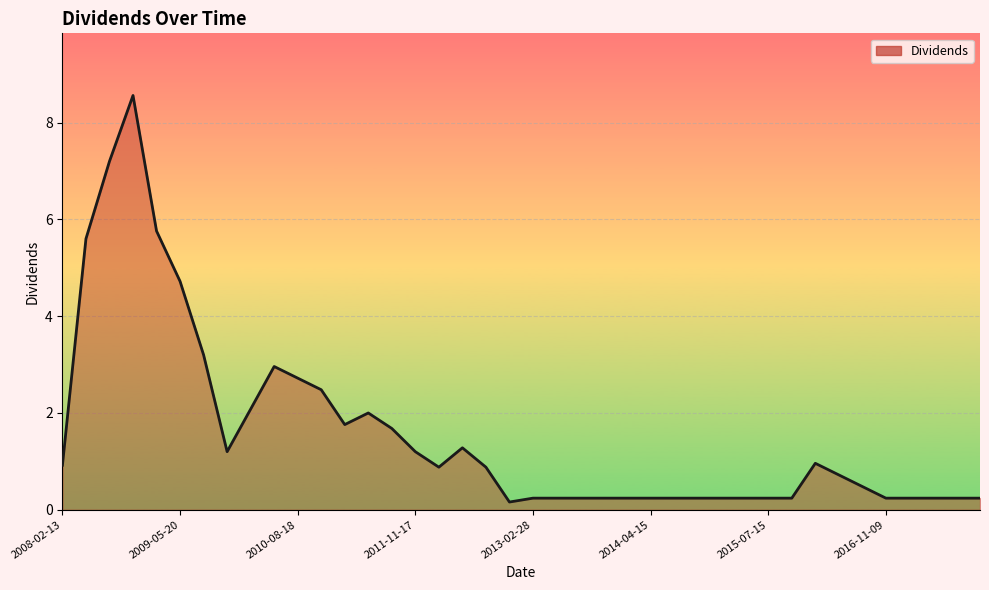

Is this an area chart (filled region under the line)?

Yes